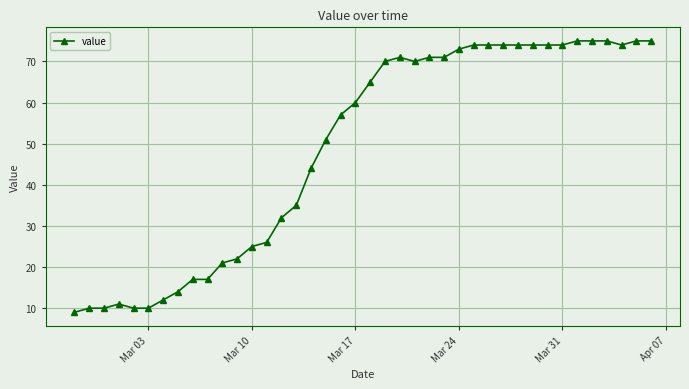

What is the difference between the second highest and second lowest values?

65